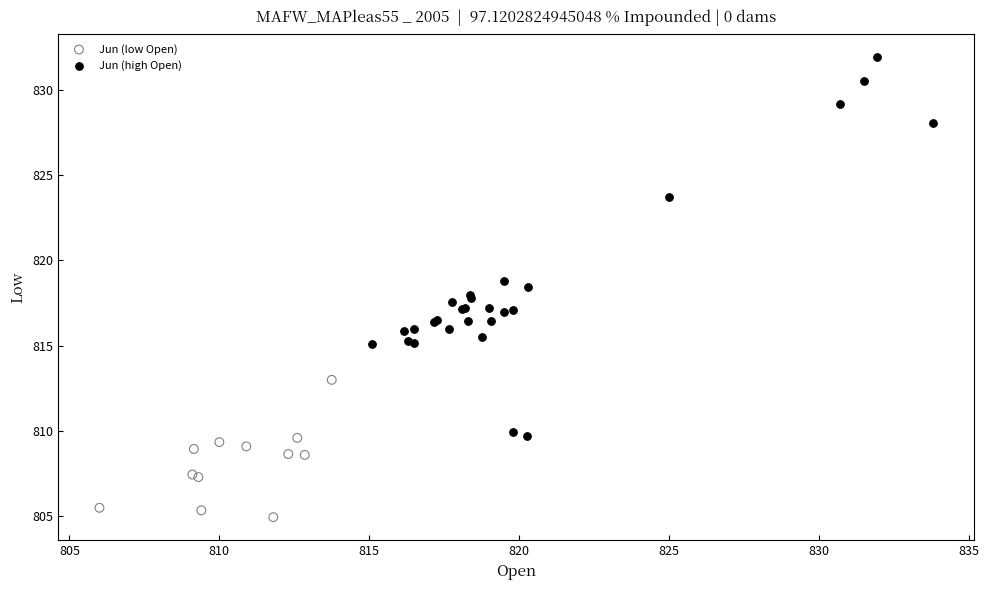

Which series contains the lowest Y value?

Jun (low Open)